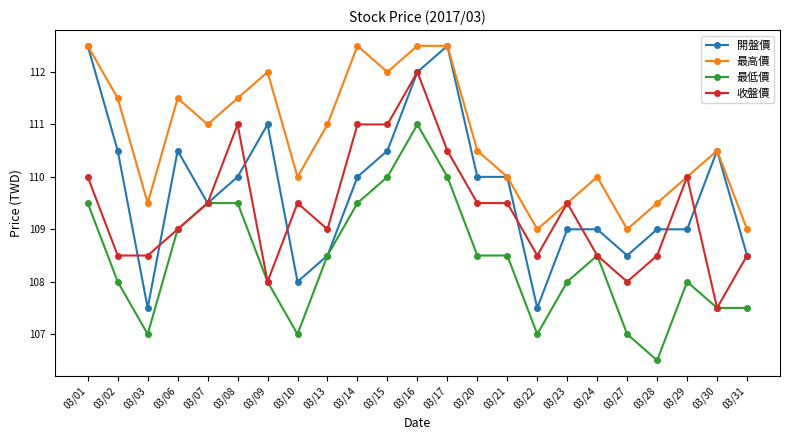

What is the lowest value of the 最低價 series?

106.5